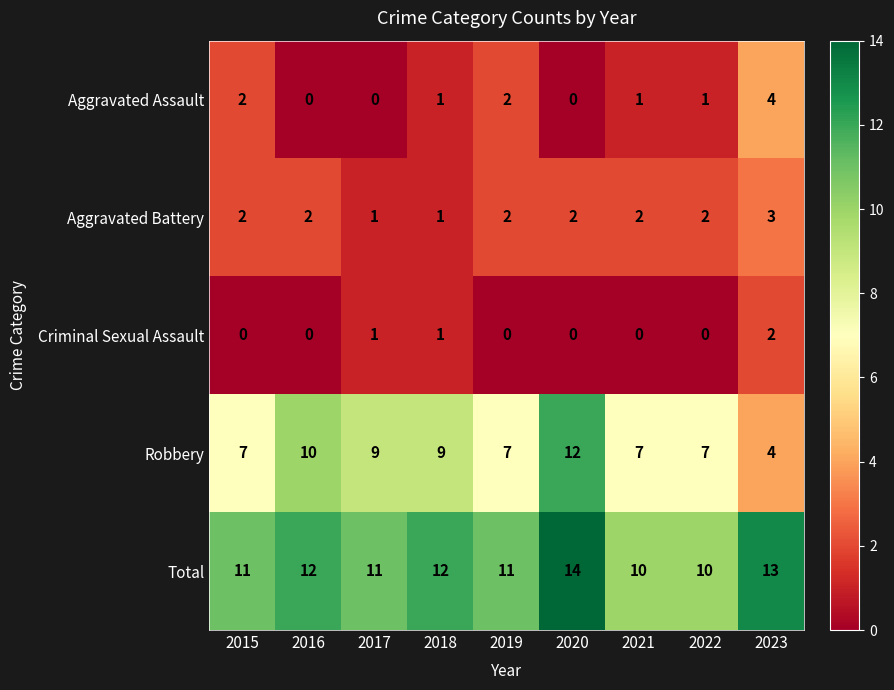

How many values in the Robbery series are below 7?

1